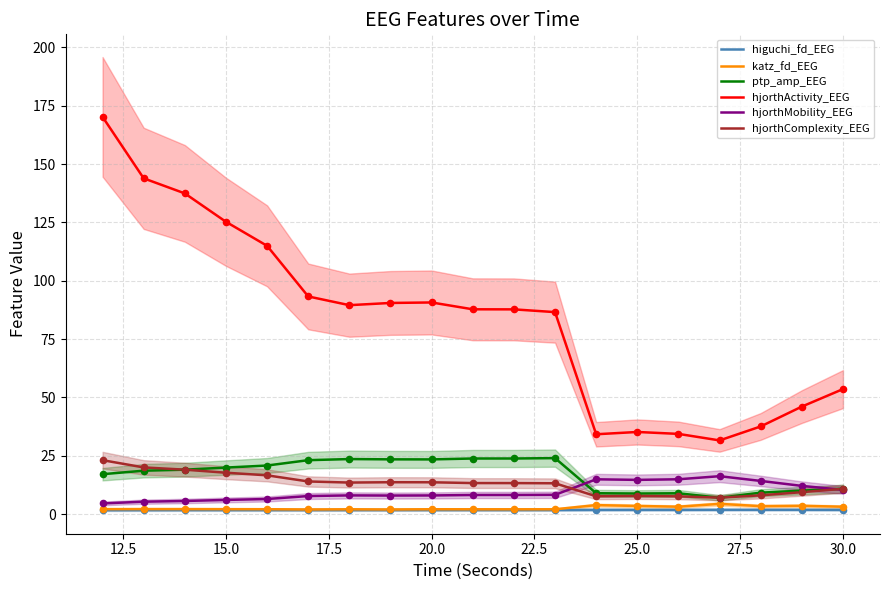

Is it true that hjorthComplexity_EEG equals 13.7 at 20.0?

True